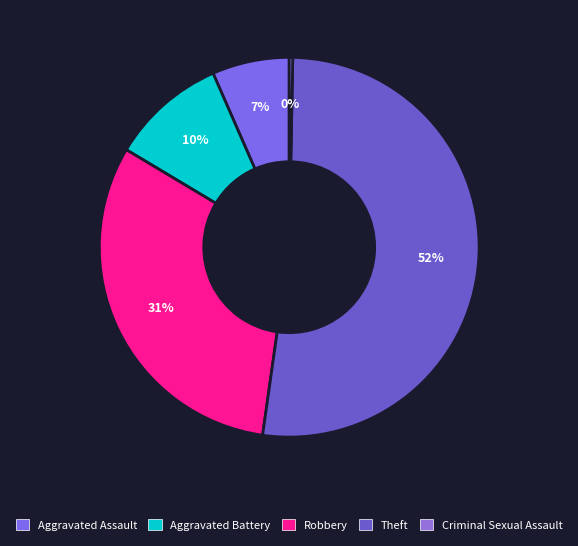

To the nearest percent, what percentage of the pie is Aggravated Battery?

10%